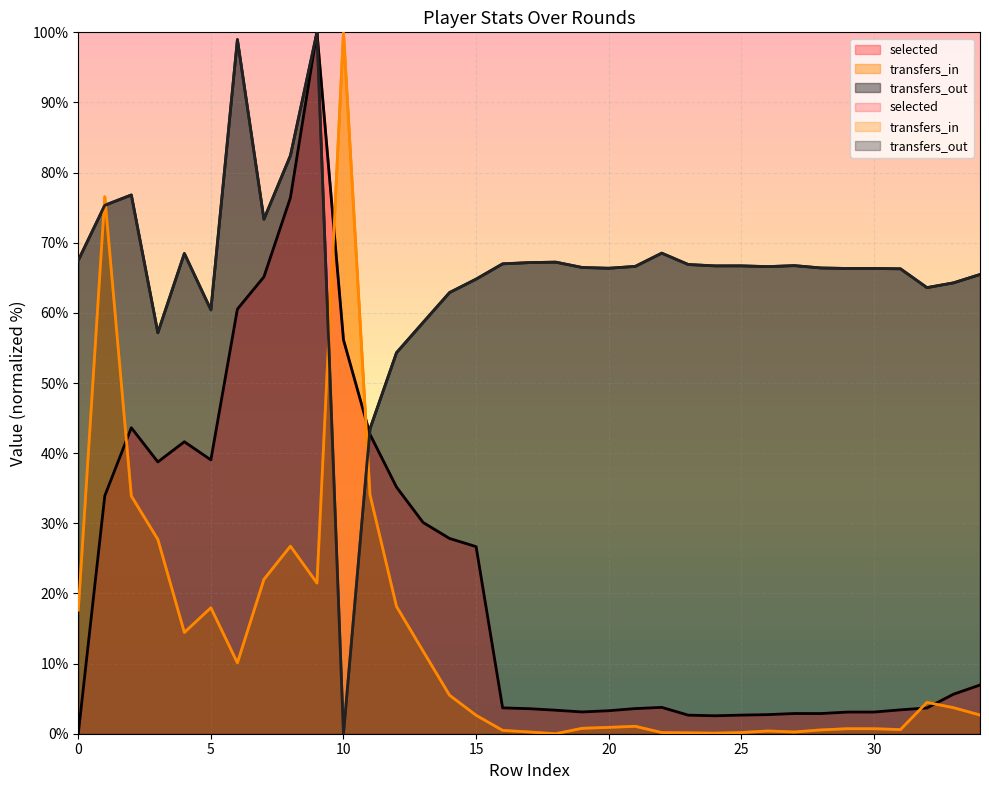

What is the sum of all selected values?

784.1